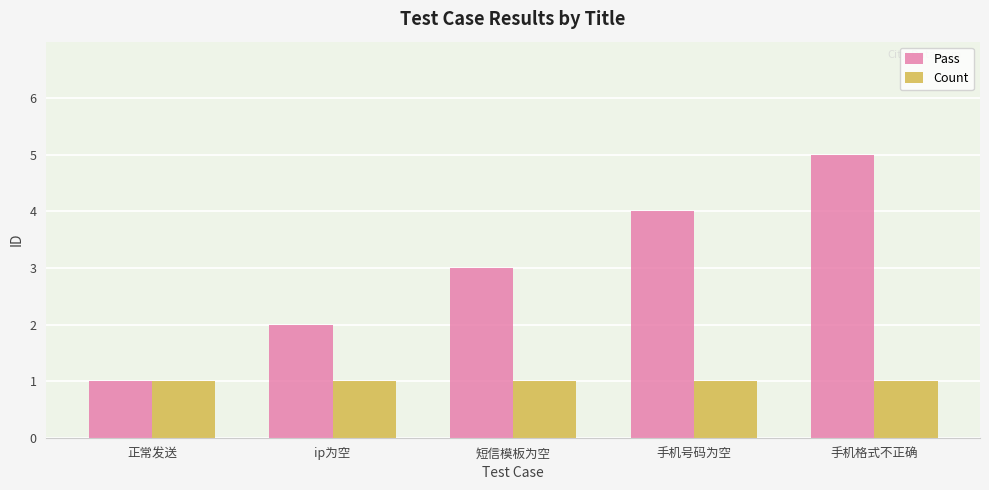

What is the highest value of the Count series?

1